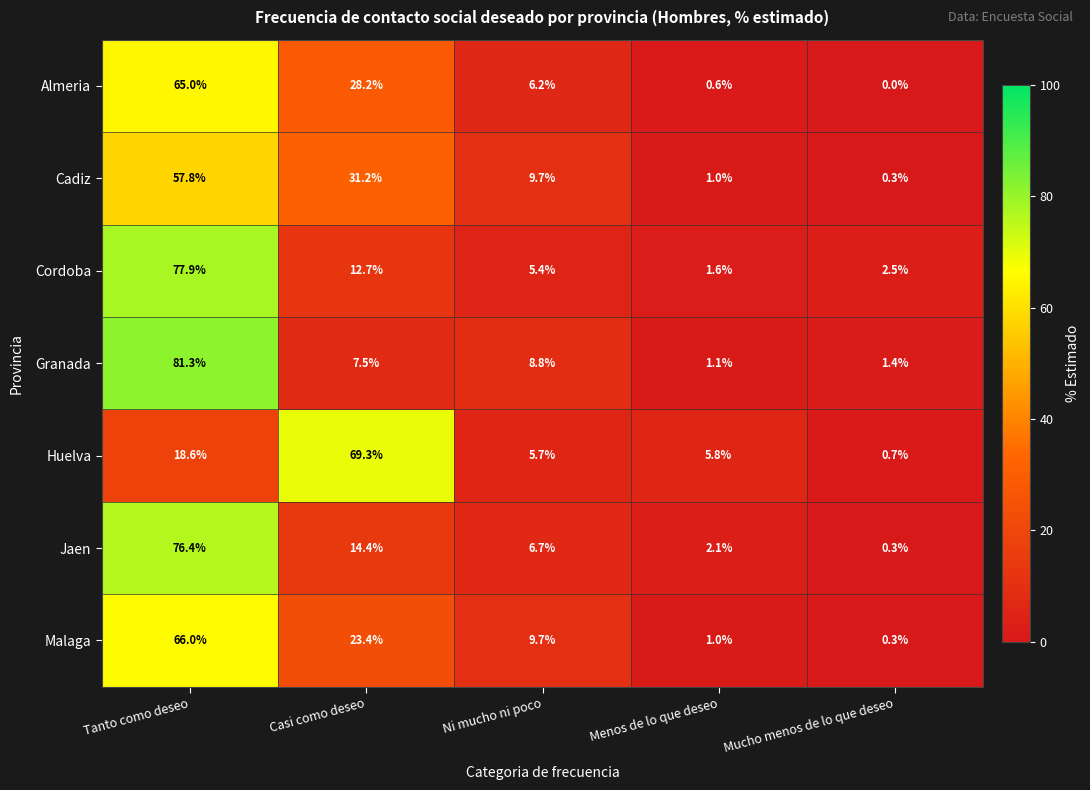

Rank the series at Casi como deseo from lowest to highest value.

Granada, Cordoba, Jaen, Malaga, Almeria, Cadiz, Huelva